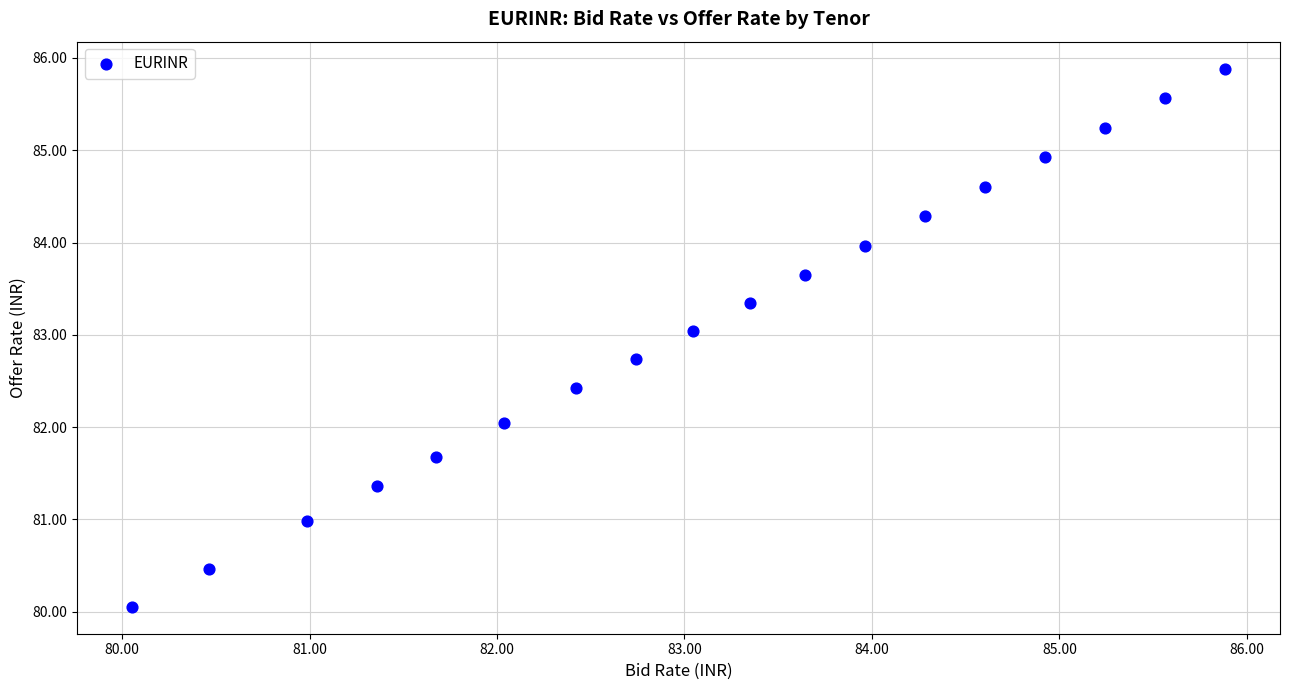

What is the range of Y values (max minus min)?

5.8